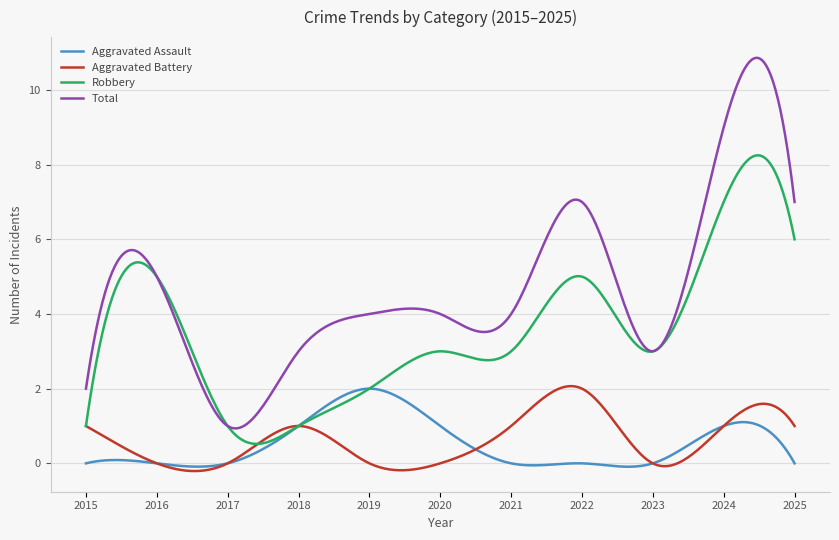

True or false: Aggravated Assault and Total cross at least once.

False